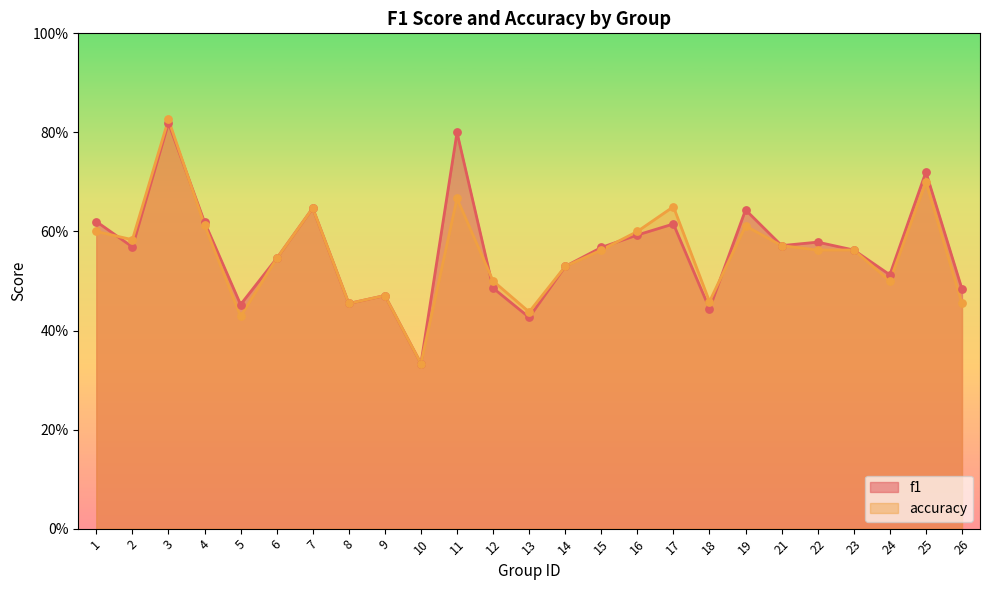

Which series reaches the minimum Y coordinate?

f1